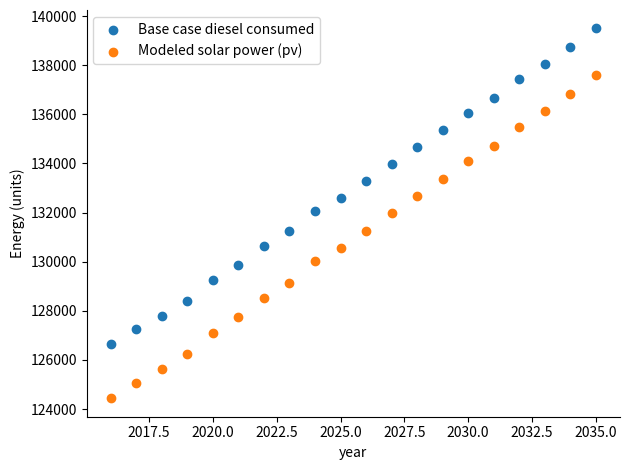

What are all the series names shown in the legend?

Base case diesel consumed, Modeled solar power (pv)